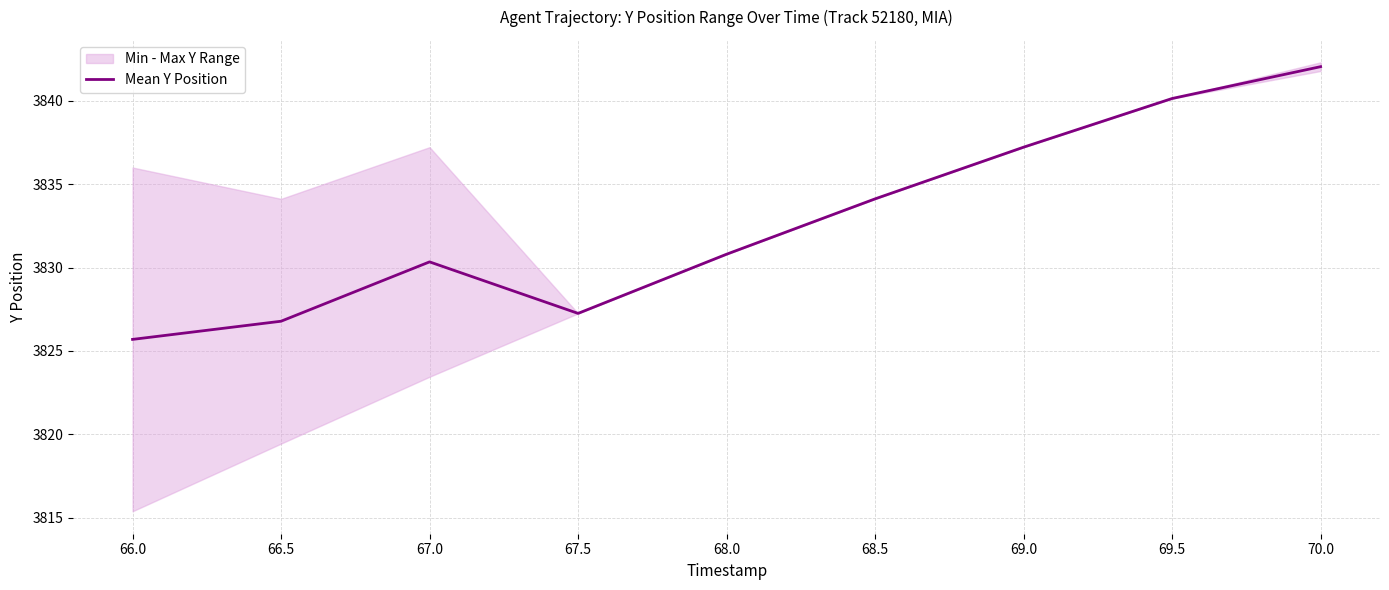

Where does the Mean Y Position series first go above 3830?

67.0